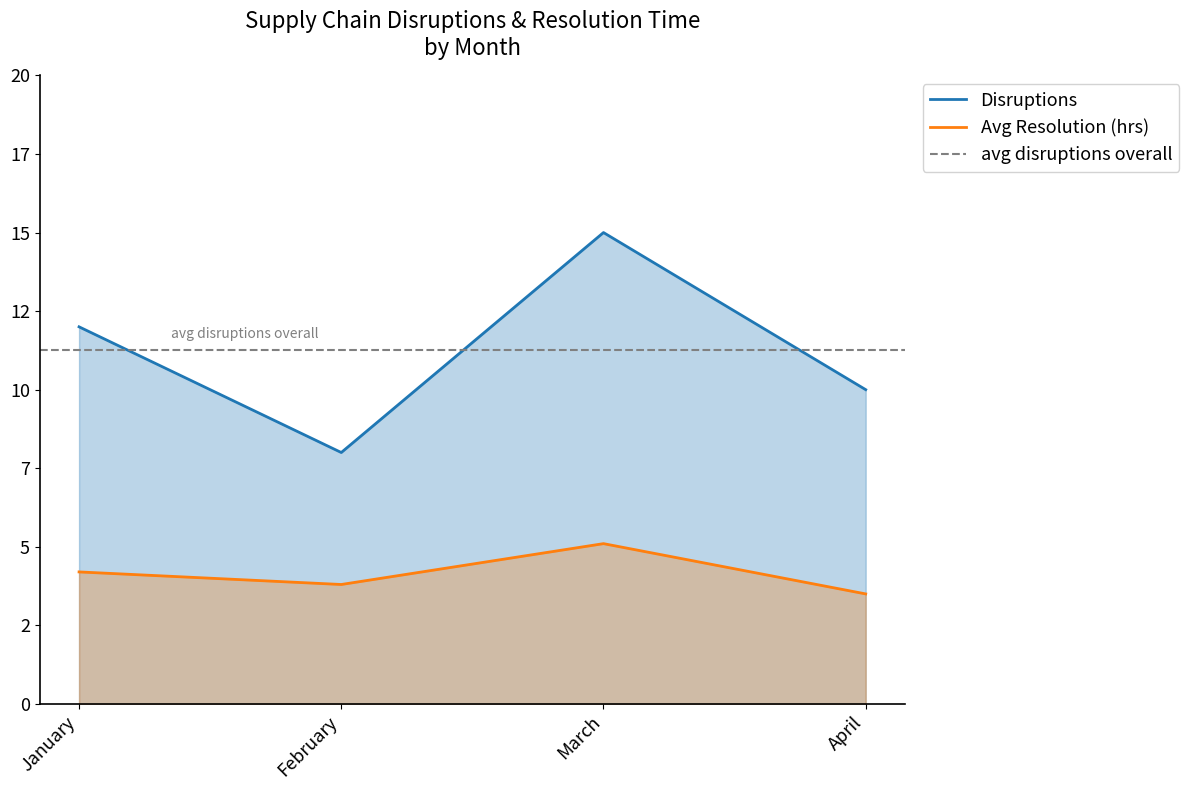

Which series changed the most between January and March?

Disruptions